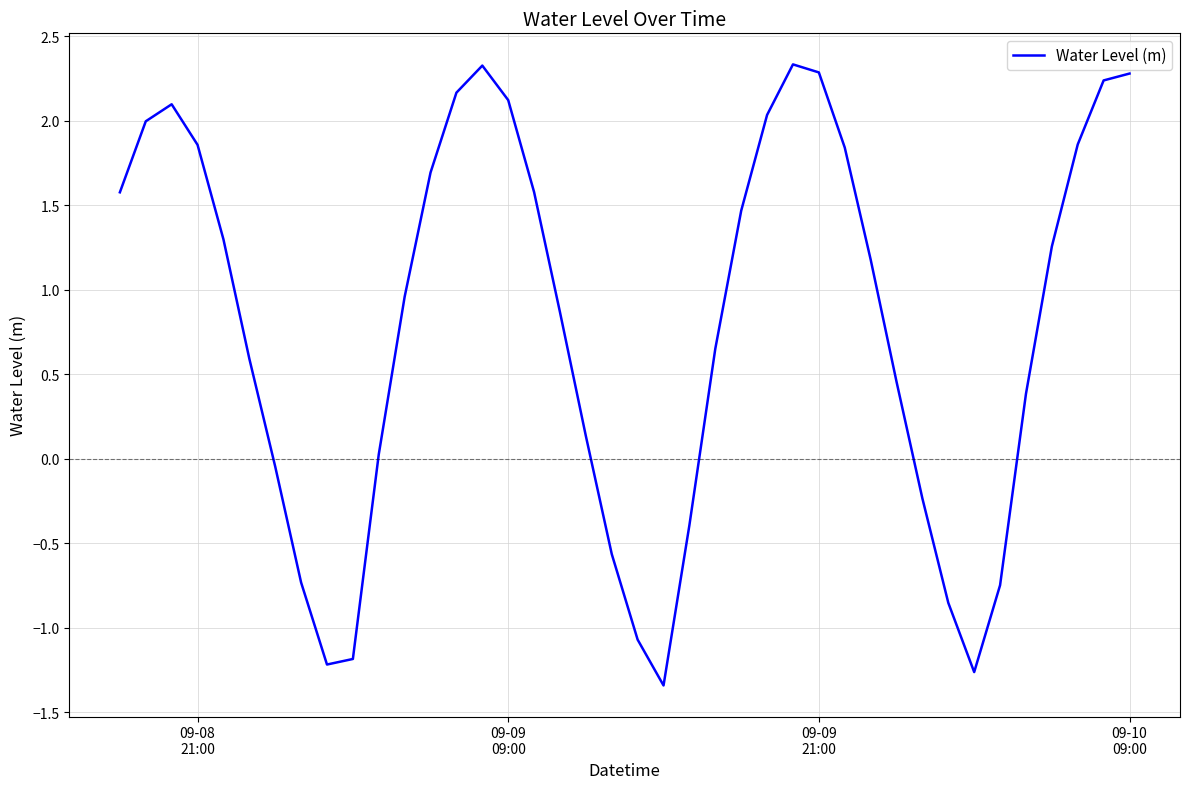

What is the average value?

0.8